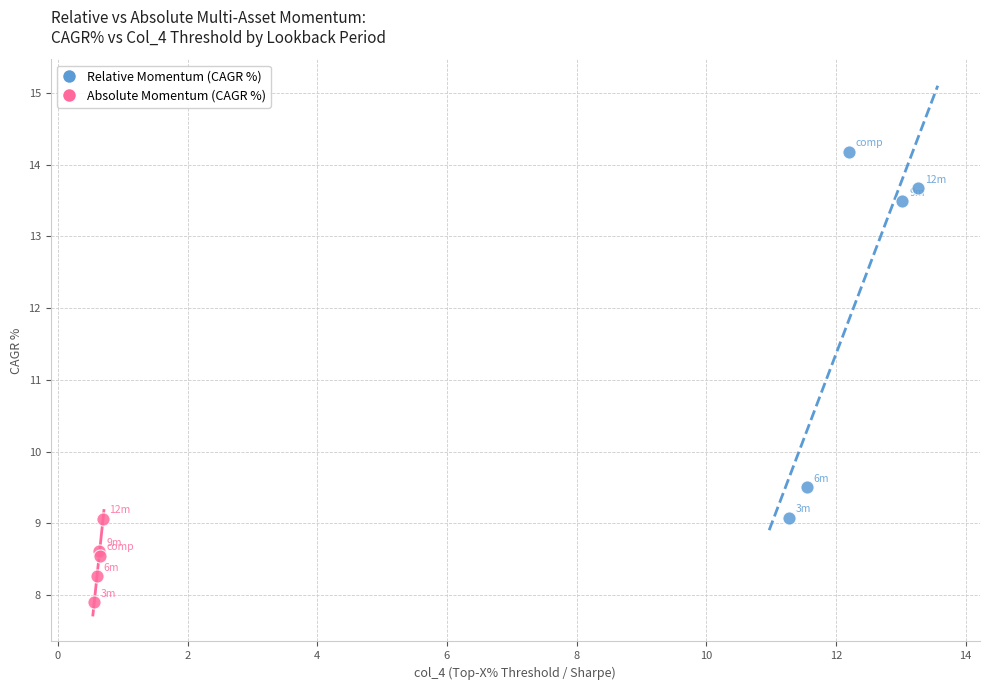

Which series contains the lowest Y value?

Absolute Momentum (CAGR %)